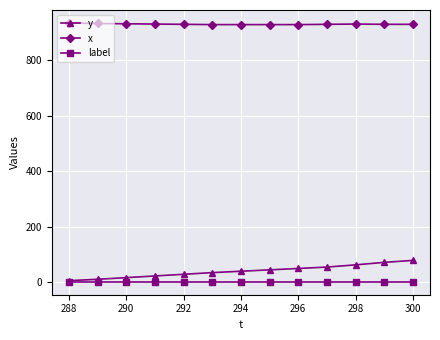

True or false: x and label cross at least once.

False